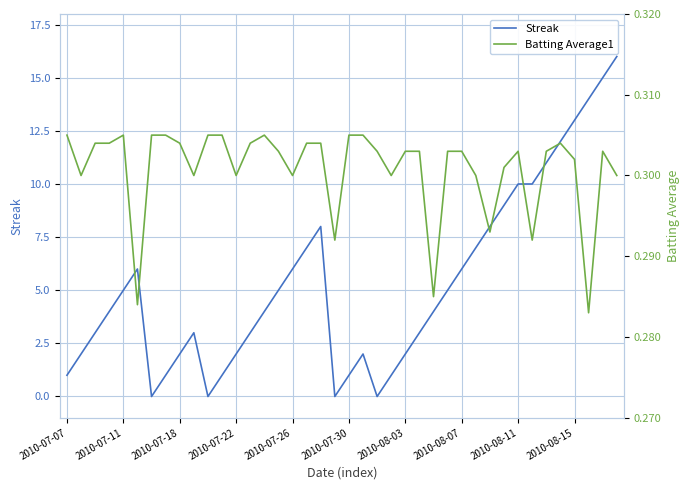

True or false: Batting Average1 has more than 1 interior local peaks.

True